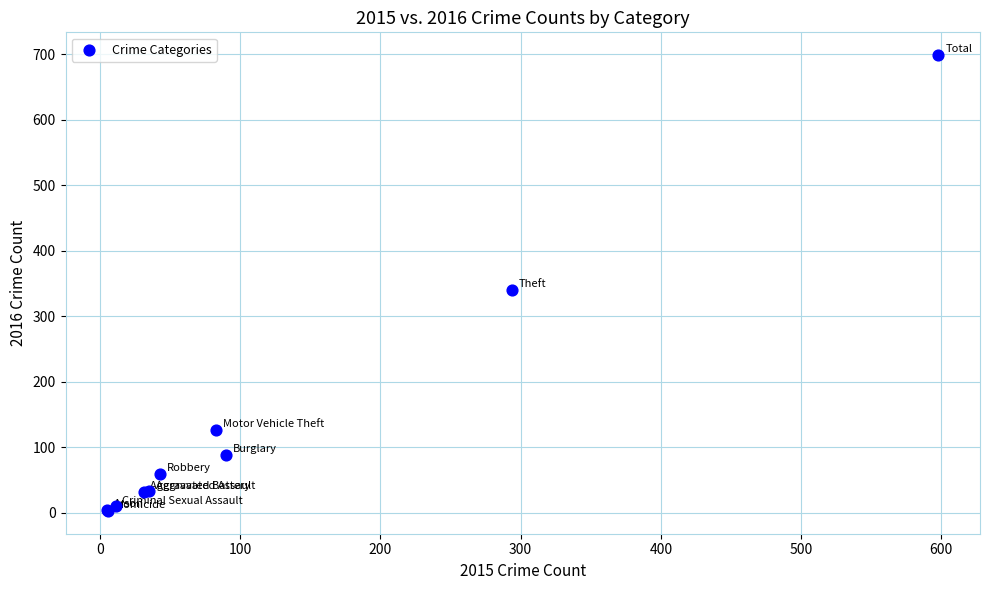

What Y value in the scatter plot is closest to 351?

340